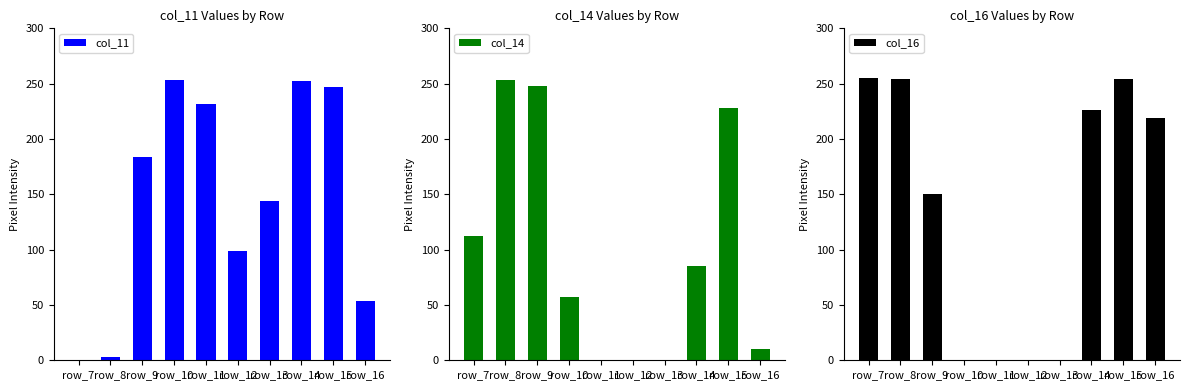

Reading left to right, what are all the values shown in this chart?

col_11: row_7=0	row_8=3	row_9=184	row_10=253	row_11=232	row_12=99	row_13=144	row_14=252	row_15=247	row_16=54
col_14: row_7=112	row_8=253	row_9=248	row_10=57	row_11=0	row_12=0	row_13=0	row_14=85	row_15=228	row_16=10
col_16: row_7=255	row_8=254	row_9=150	row_10=0	row_11=0	row_12=0	row_13=0	row_14=226	row_15=254	row_16=219